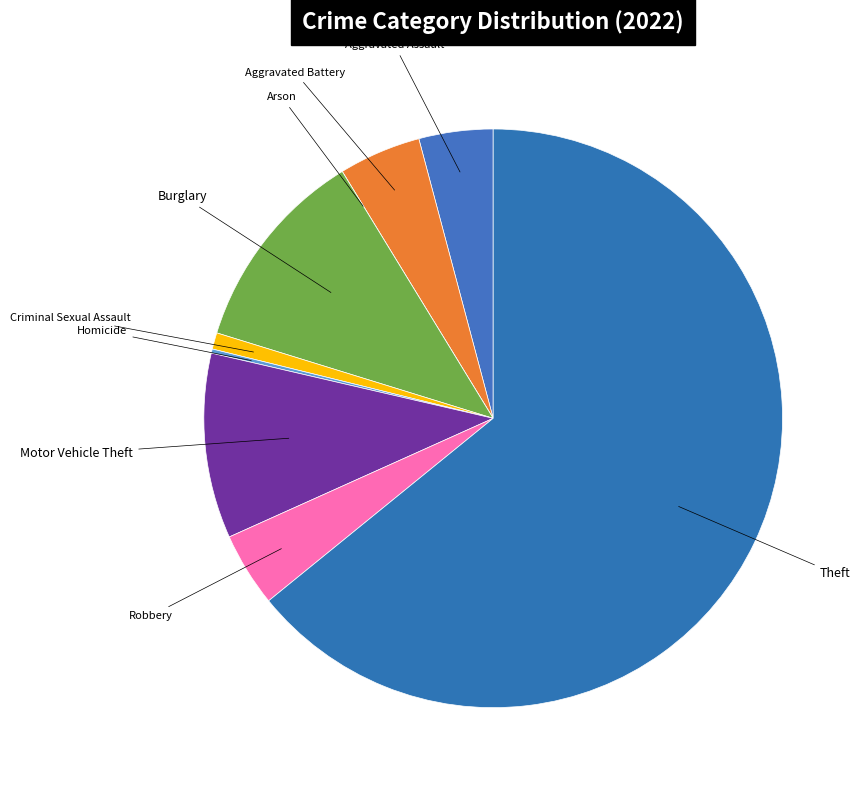

What is the ratio of the value at Theft to the value at Robbery?

15.5